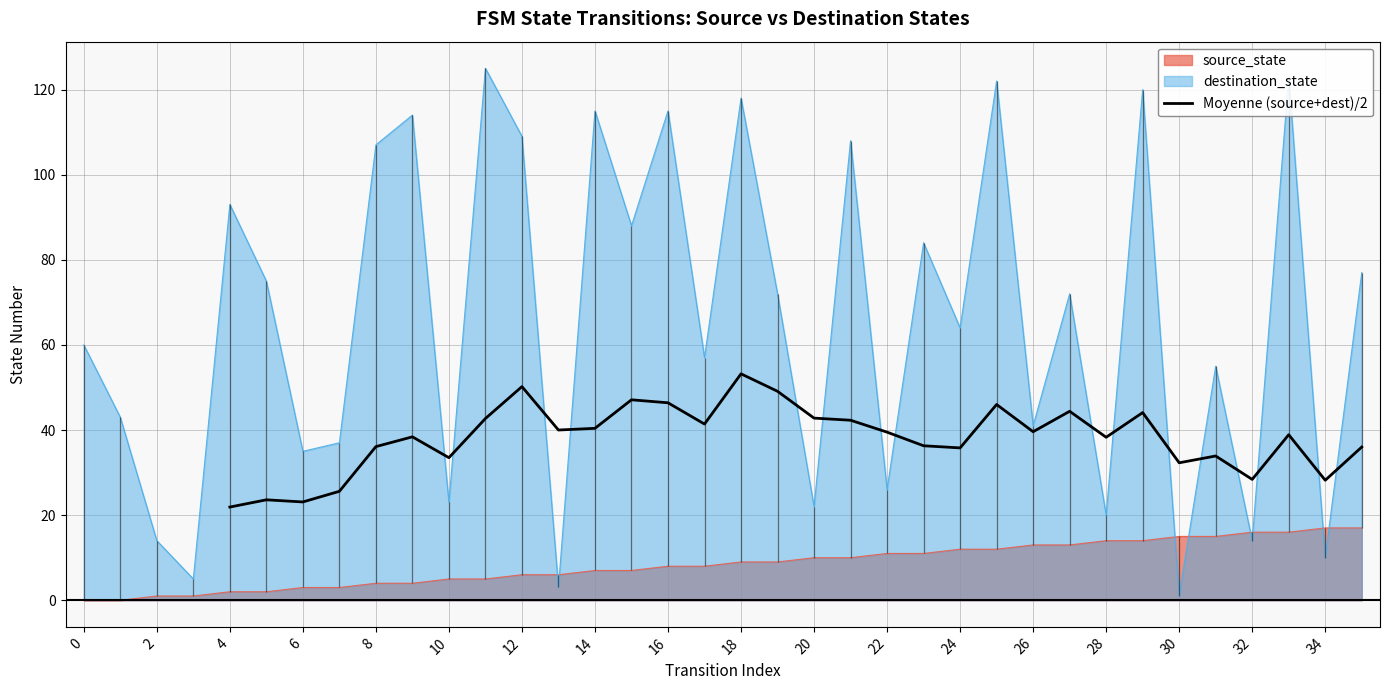

Which category has the highest value in the Moyenne (source+dest)/2 series?

18